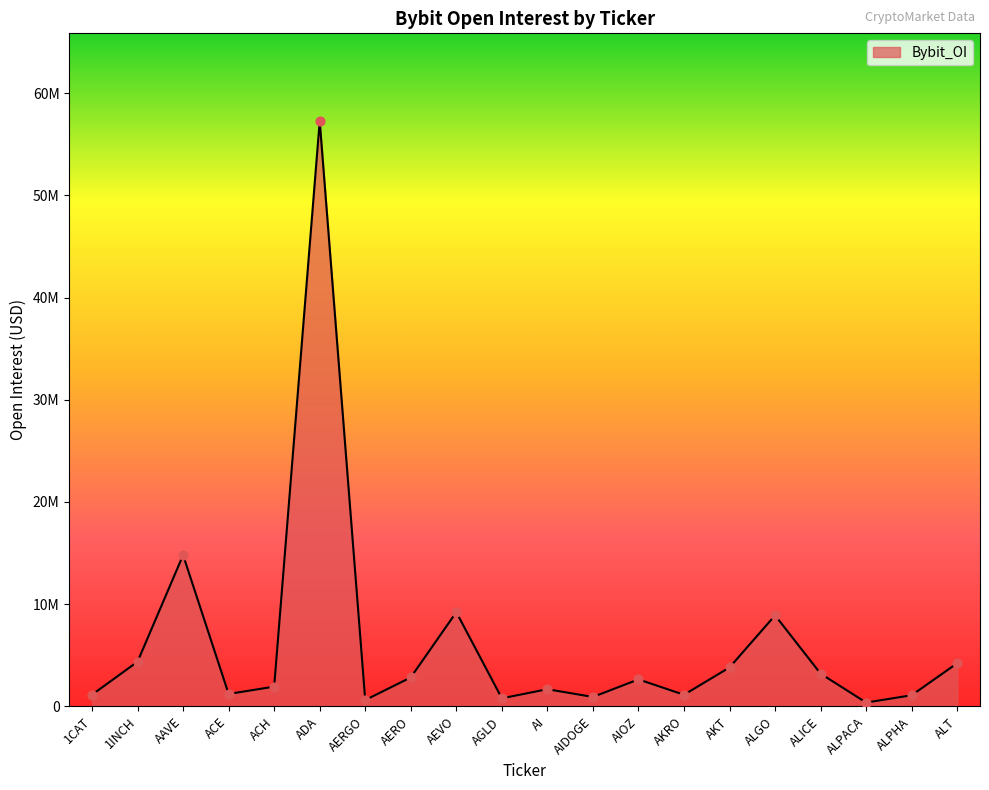

What is the change in value from 1CAT to 1INCH?

+3228492